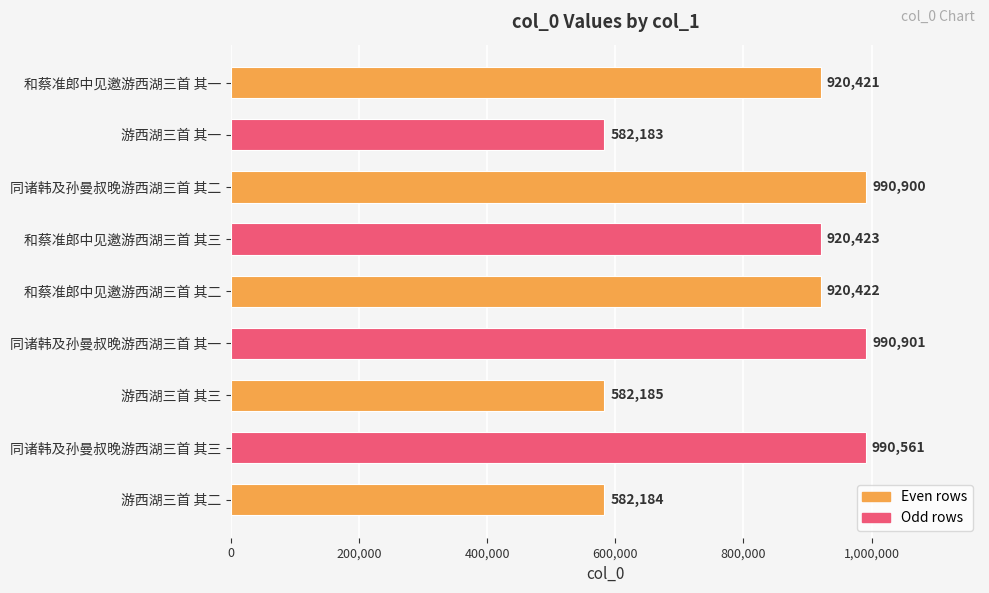

What is the ratio of the value at 和蔡准郎中见邀游西湖三首 其二 to the value at 同诸韩及孙曼叔晚游西湖三首 其三?

0.9